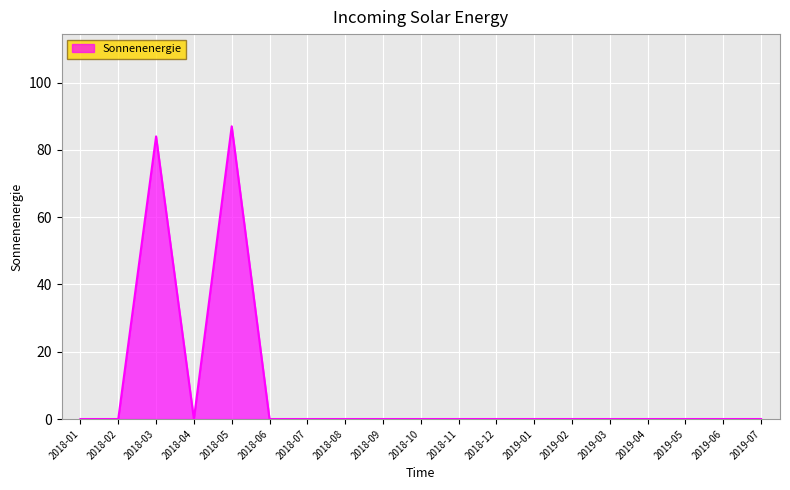

Does the chart have visible grid lines?

Yes